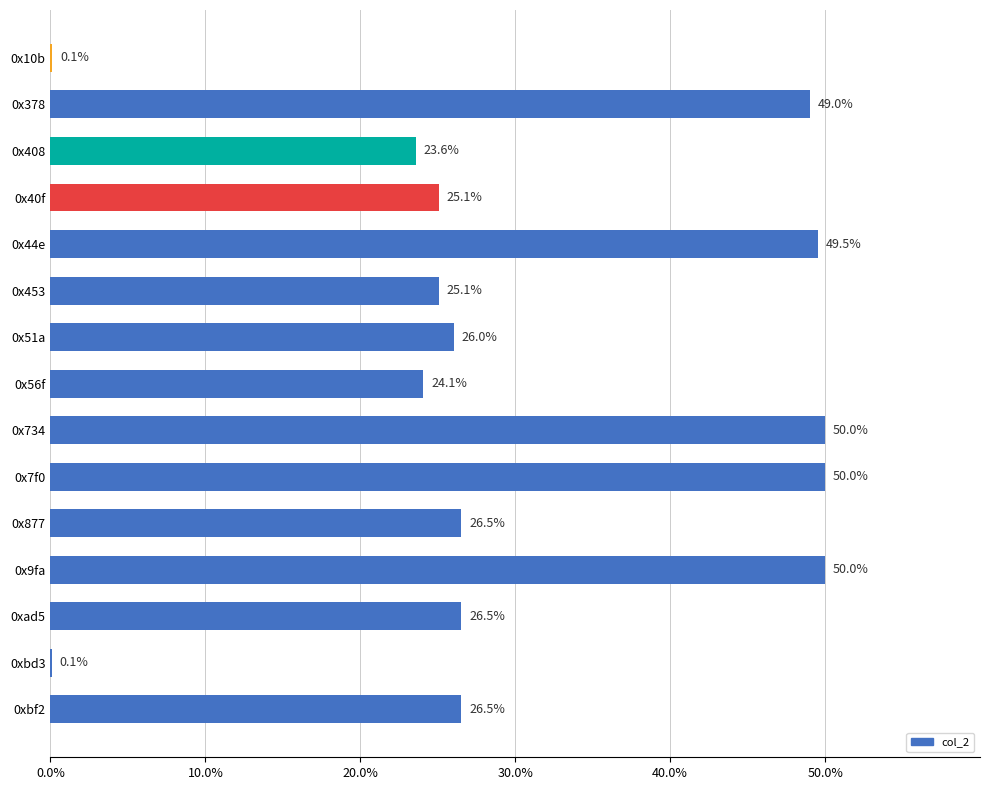

Read the value at 0xbf2.

26.5